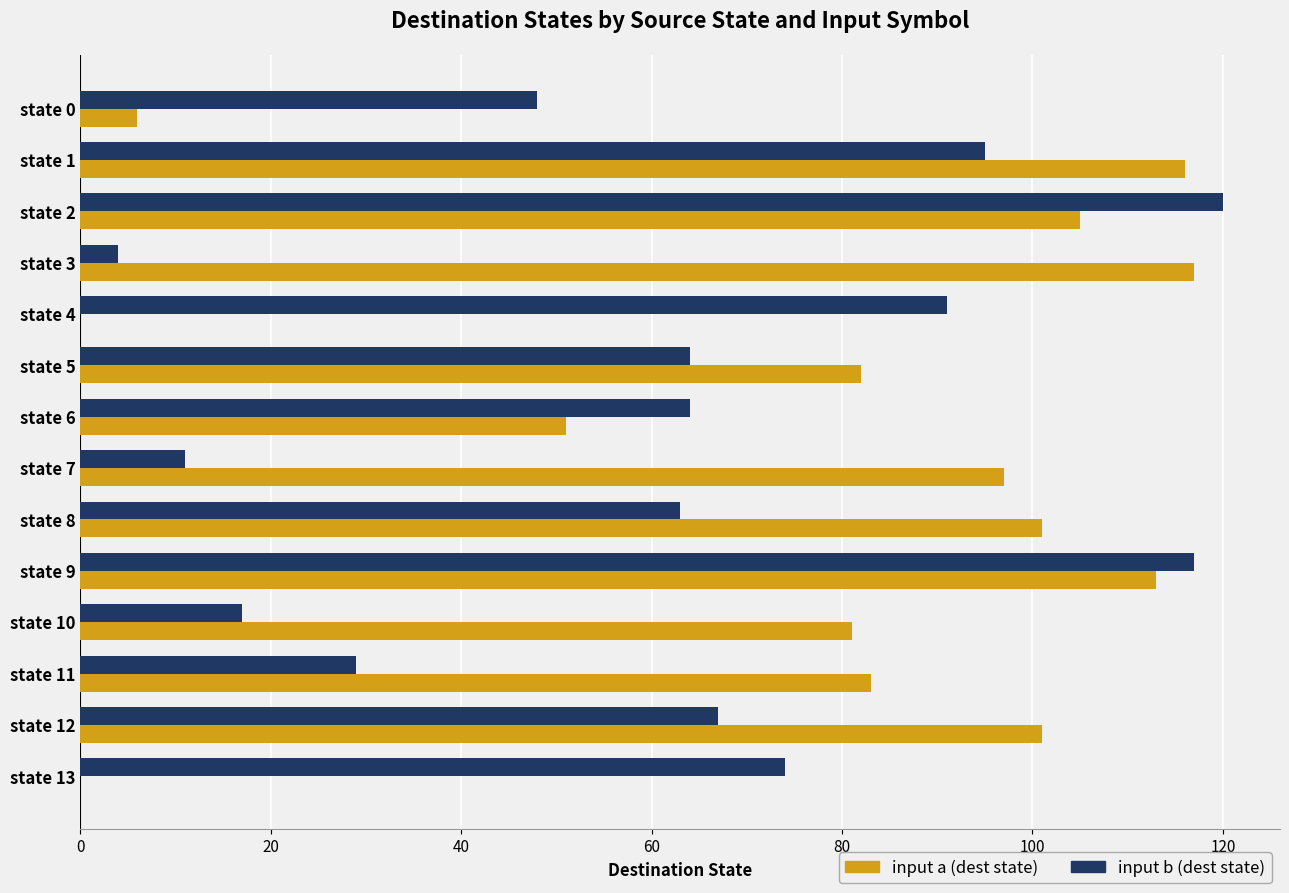

What is the sum of all input b (dest state) values?

864